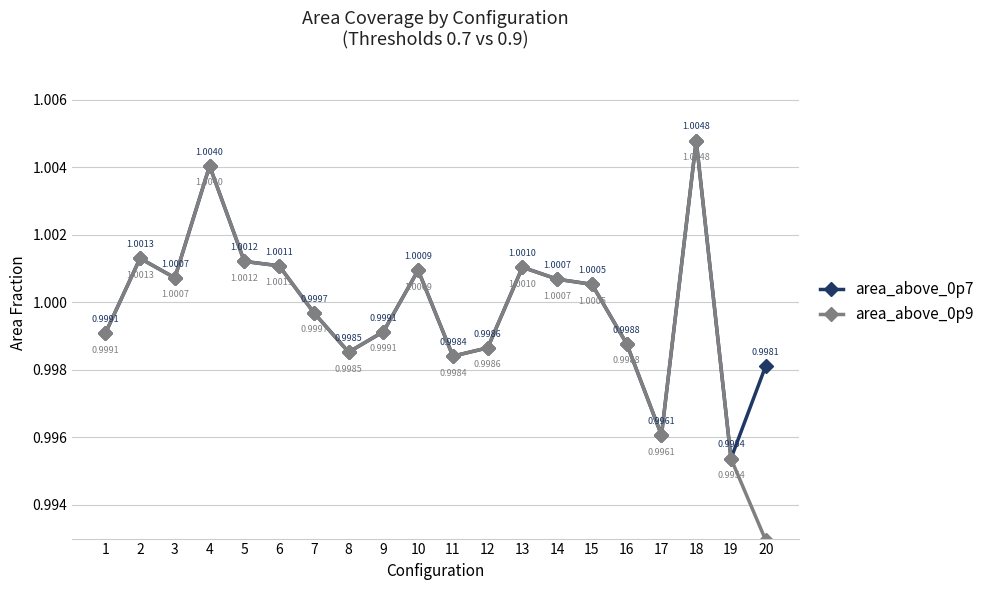

Which label corresponds to the smallest value in the chart?

20